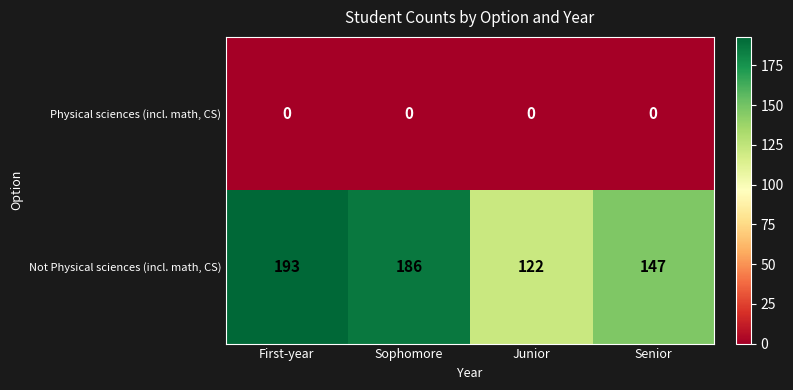

List the series in order of their peak value, lowest first.

Physical sciences (incl. math, CS), Not Physical sciences (incl. math, CS)